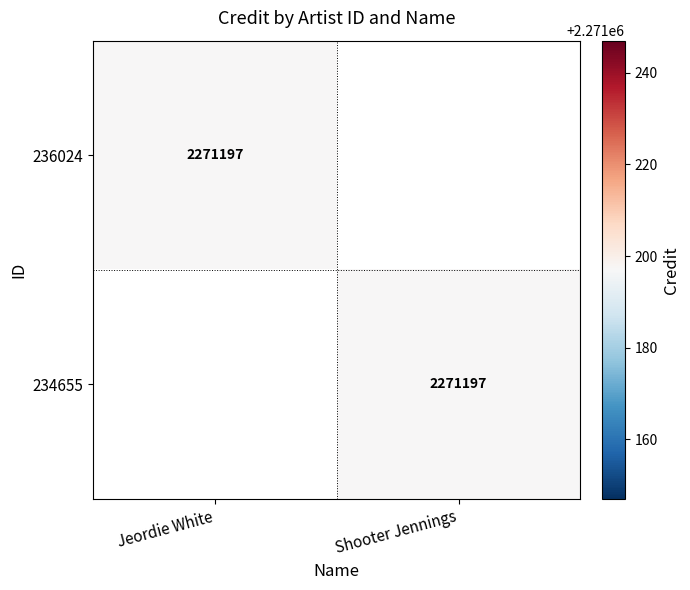

True or false: 236024 has a value of 1159179 at Jeordie White.

False